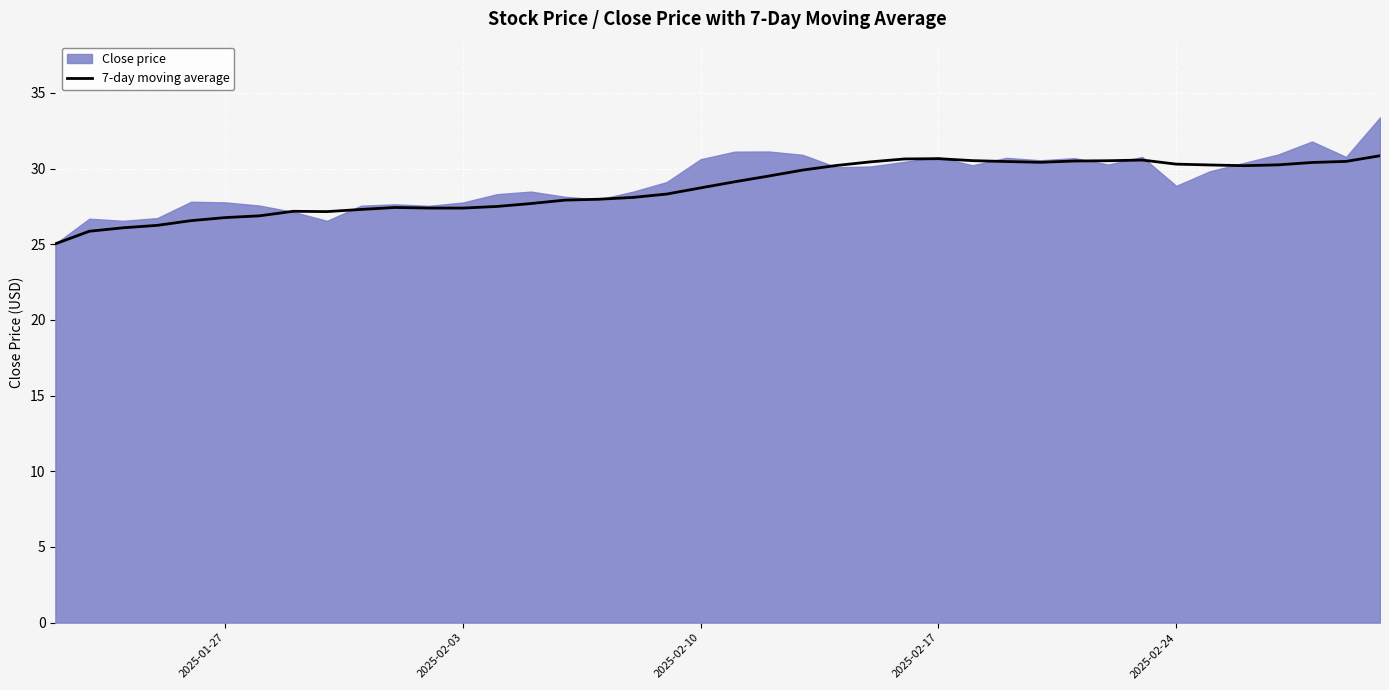

What is the minimum value for 7-day moving average?

25.0